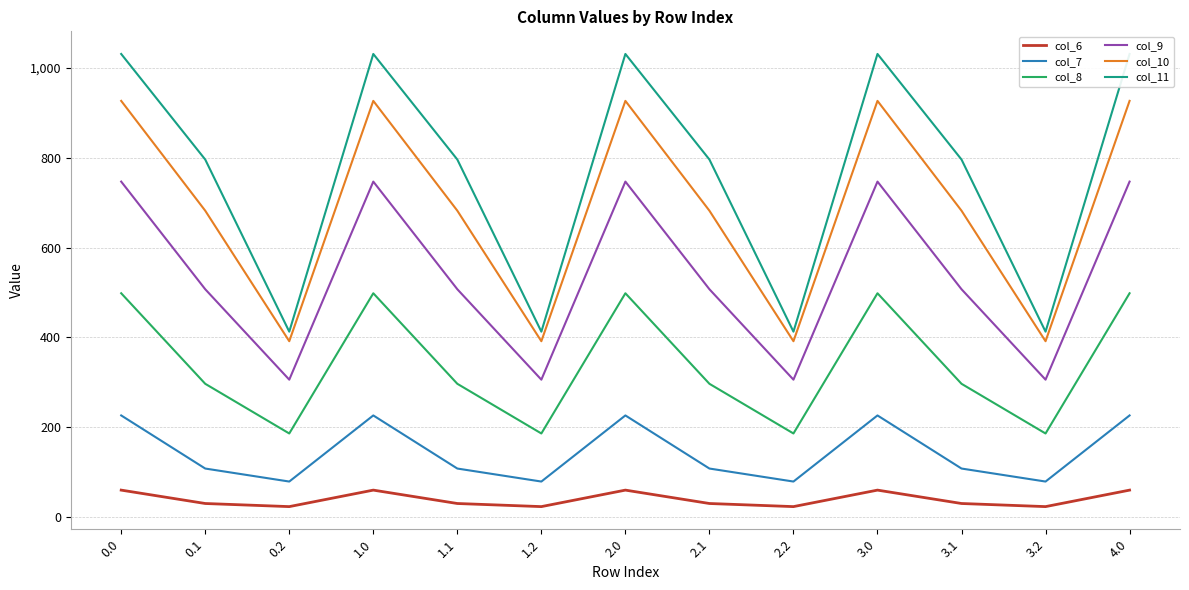

Which category has the lowest value in the col_10 series?

0.2